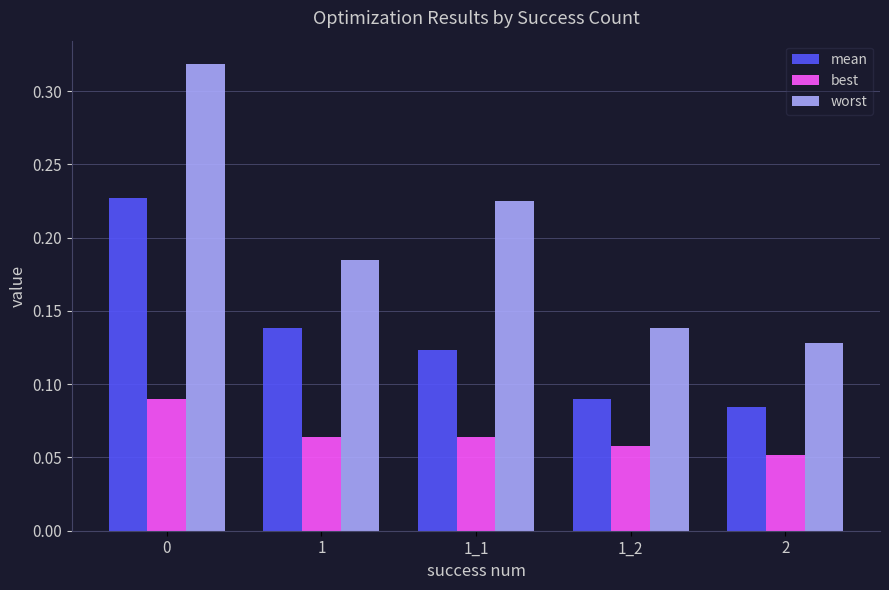

How many bars are there in each group?

3